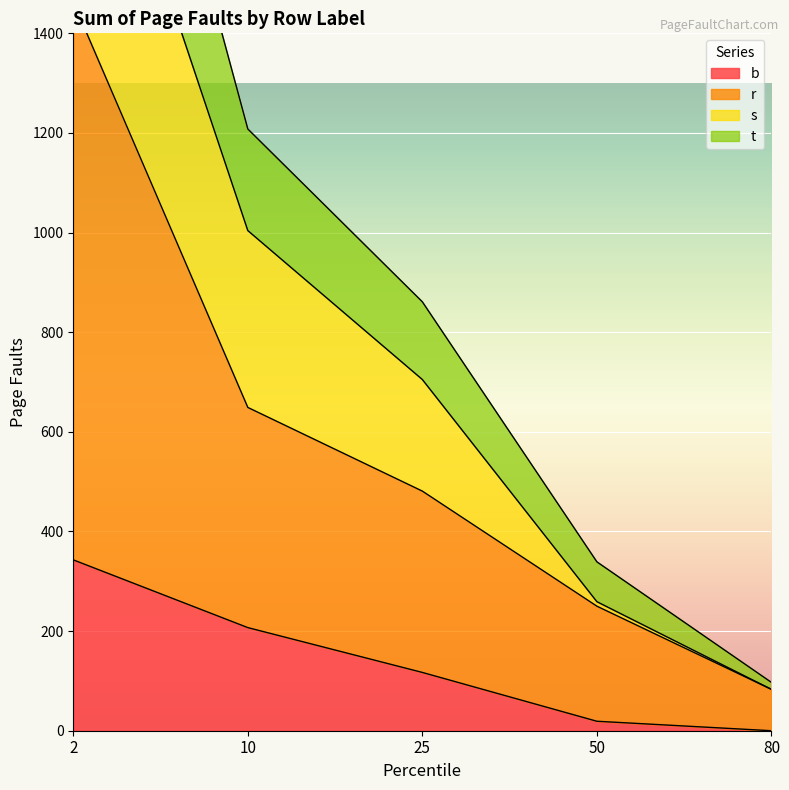

What is the value of the b point at the 1st from the left?

343